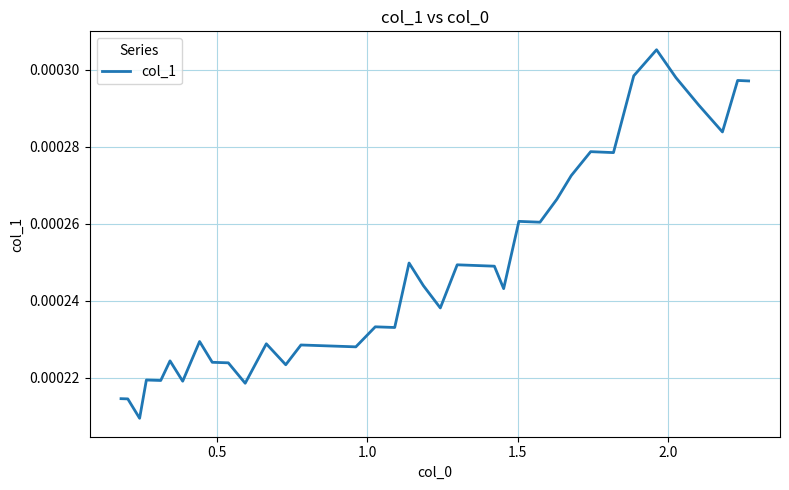

Count the values in the range 0 to 1.

40